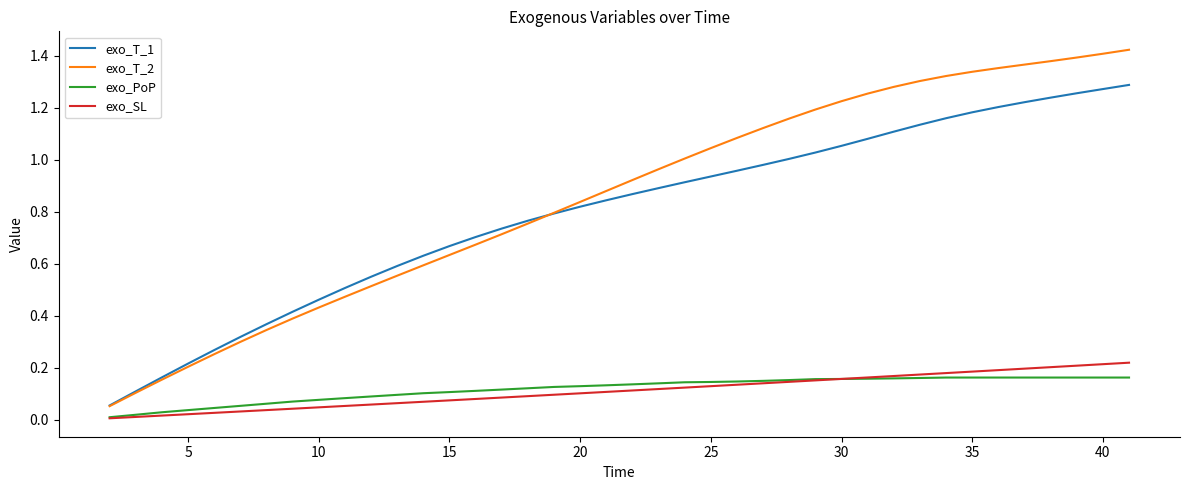

True or false: exo_PoP and exo_T_2 intersect in this chart.

False